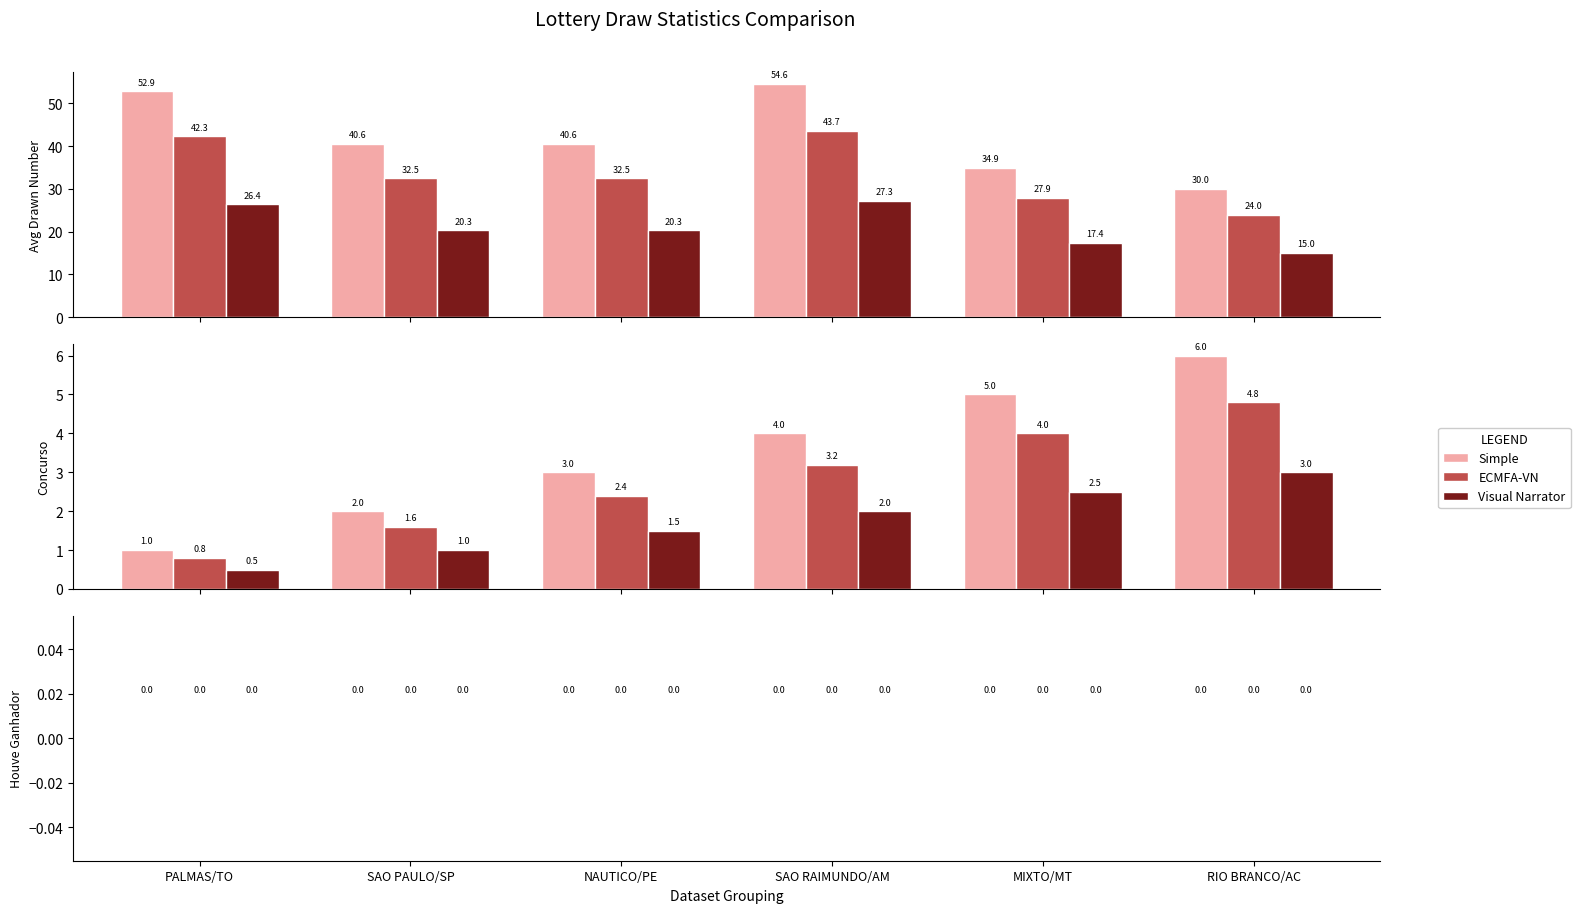

What is the difference between the highest and lowest values at MIXTO/MT?

22.9